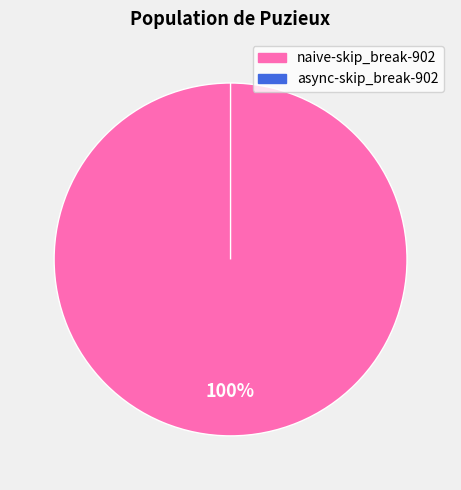

How many segments does this pie chart have?

2